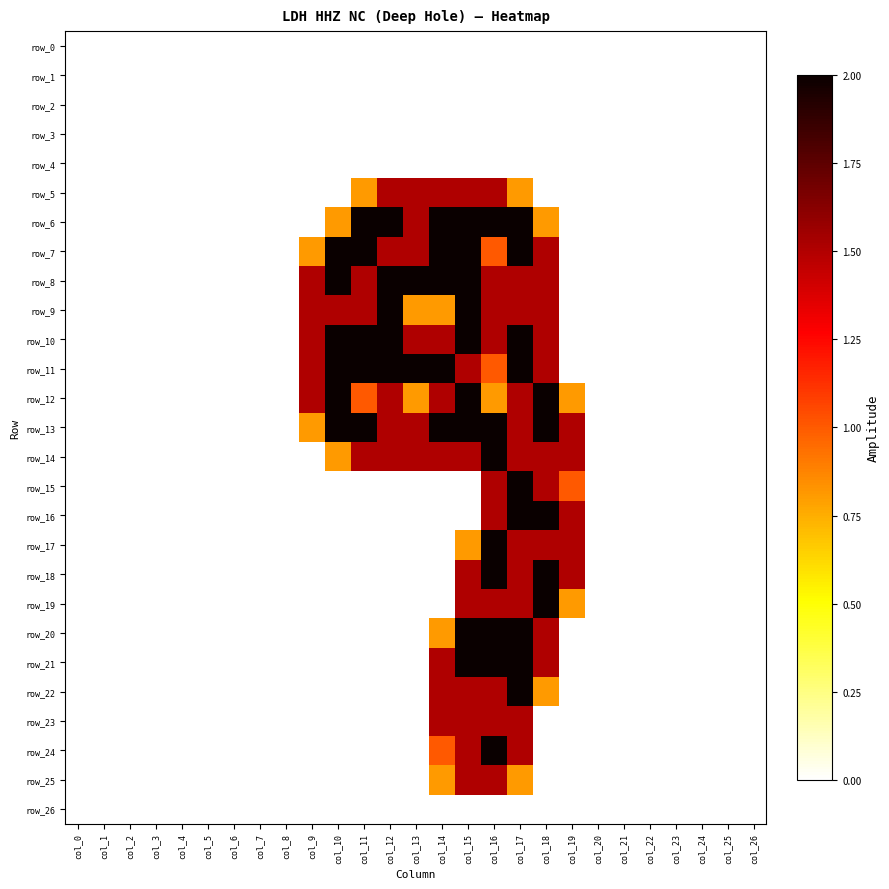

The row_1 series shows 0.0 at col_4. True or false?

True